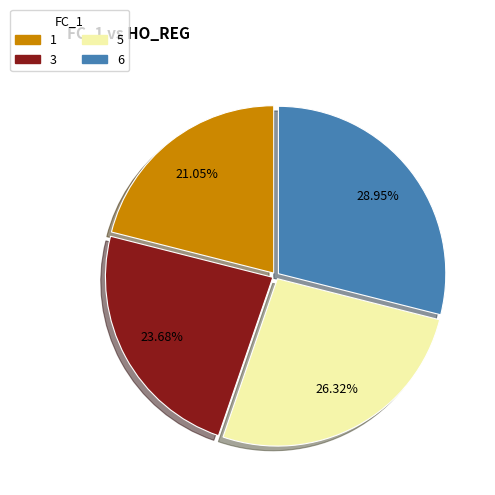

To the nearest percent, what is the combined percentage of 1 and 6?

50%